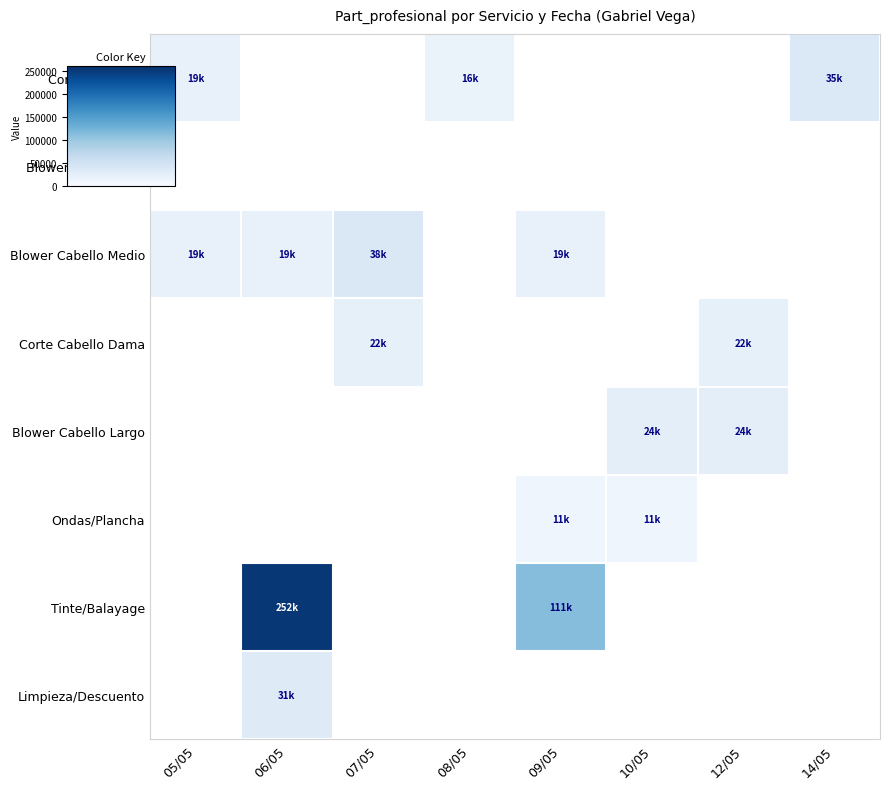

Is the value of Blower Extra Largo at 07/05 greater than the value of Corte Cabello Dama at 10/05?

No